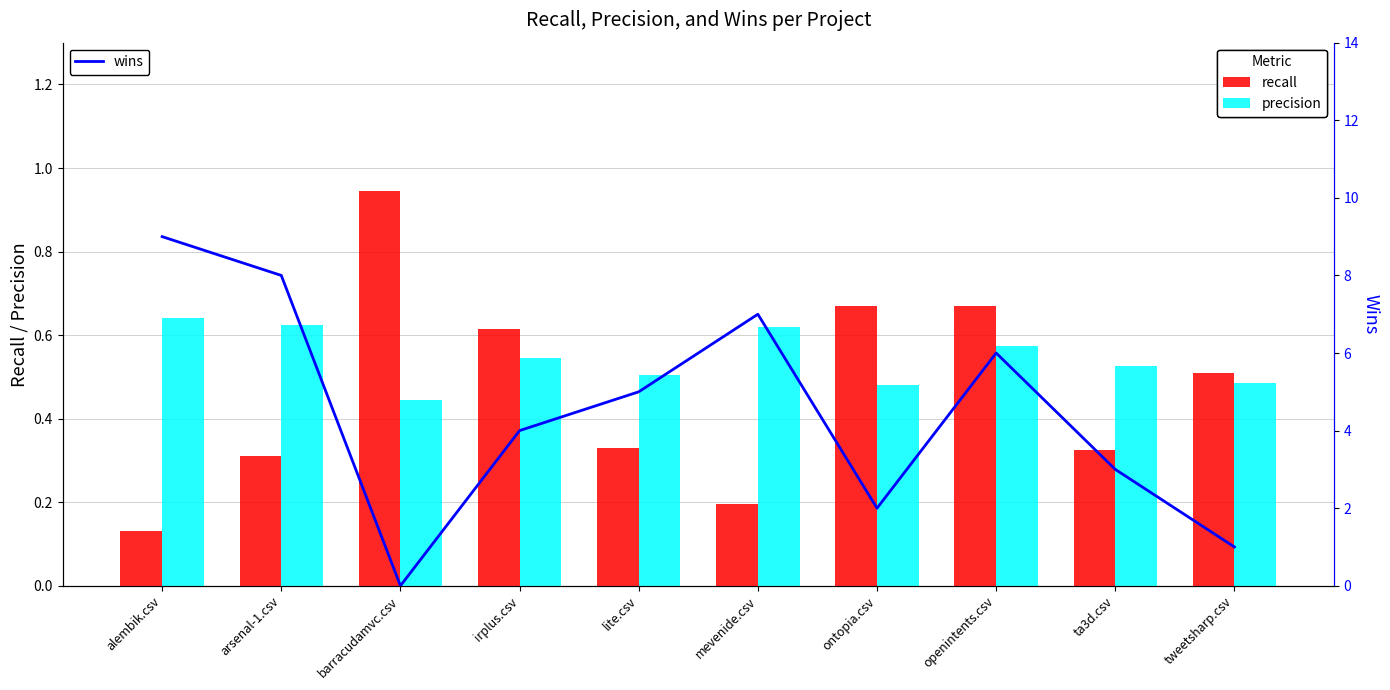

Reading left to right, extract all data points from this chart.

recall: 0.1	0.3	0.9	0.6	0.3	0.2	0.7	0.7	0.3	0.5
precision: 0.6	0.6	0.4	0.5	0.5	0.6	0.5	0.6	0.5	0.5
wins: 9.0	8.0	0.0	4.0	5.0	7.0	2.0	6.0	3.0	1.0